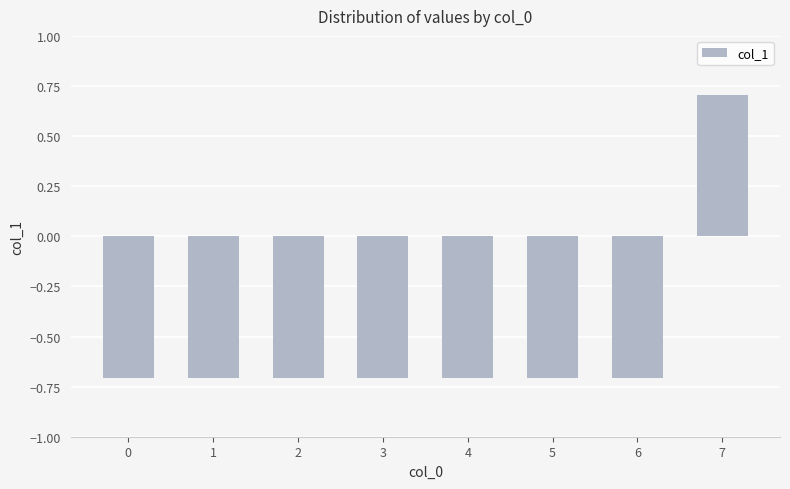

What is the value of the 7th bar from the left?

-0.7